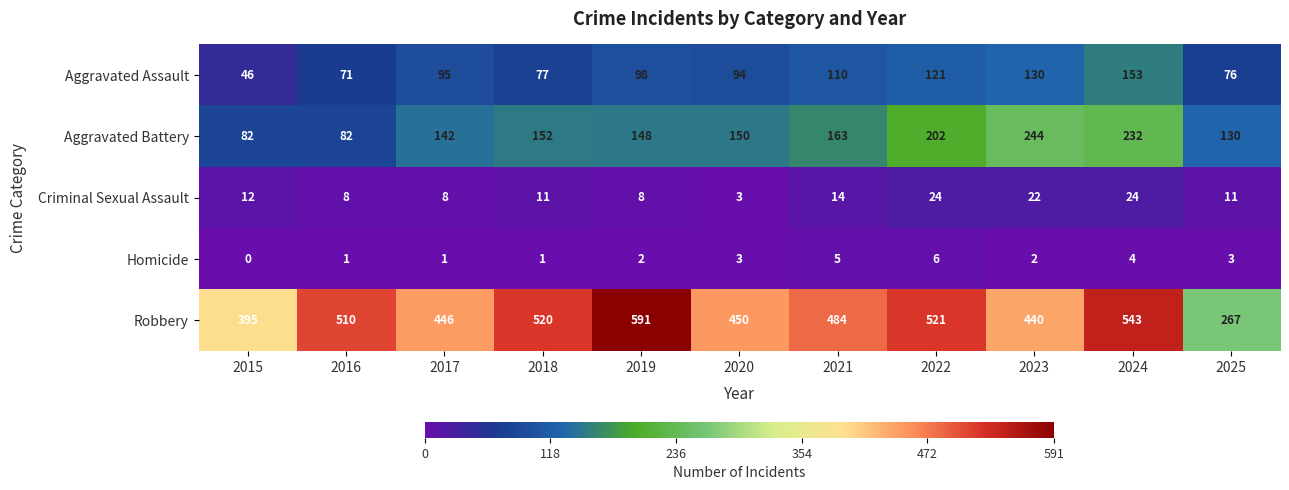

Between 2021 and 2025, which series saw the biggest shift?

Robbery